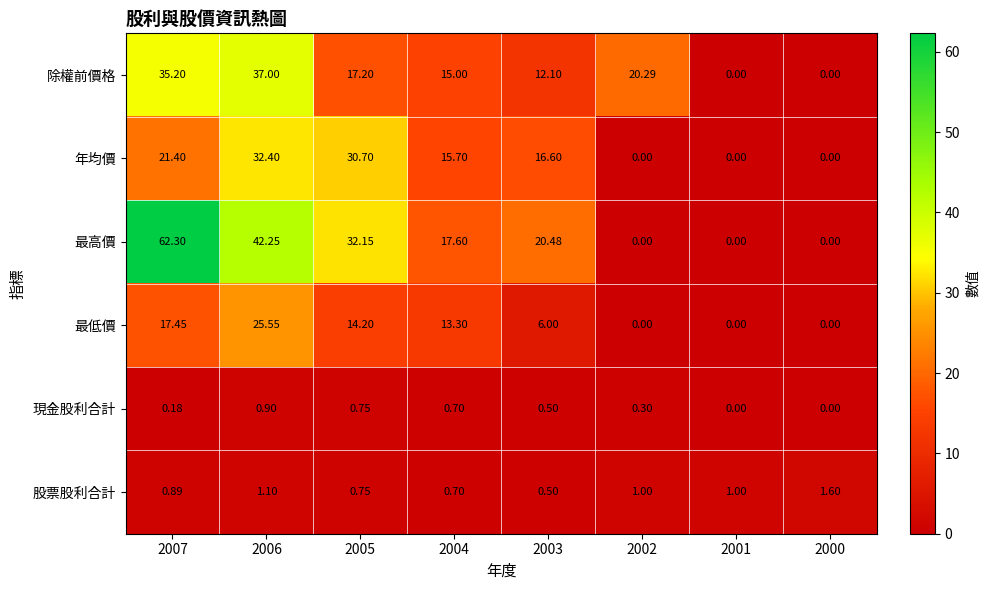

Rank the series by their maximum value, from highest to lowest.

最高價, 除權前價格, 年均價, 最低價, 股票股利合計, 現金股利合計